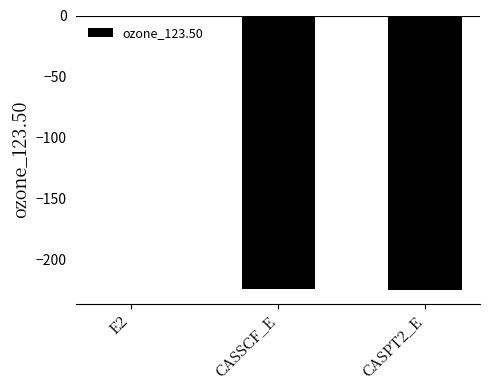

What is the greatest value displayed?

-0.7